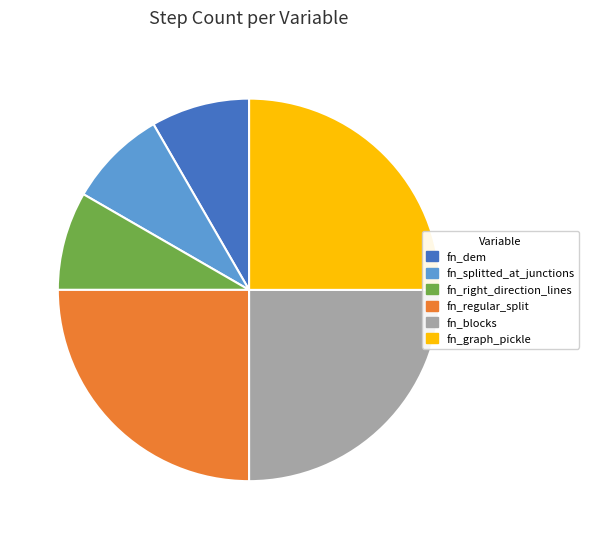

Do fn_splitted_at_junctions and fn_right_direction_lines together represent more than half of the pie?

No